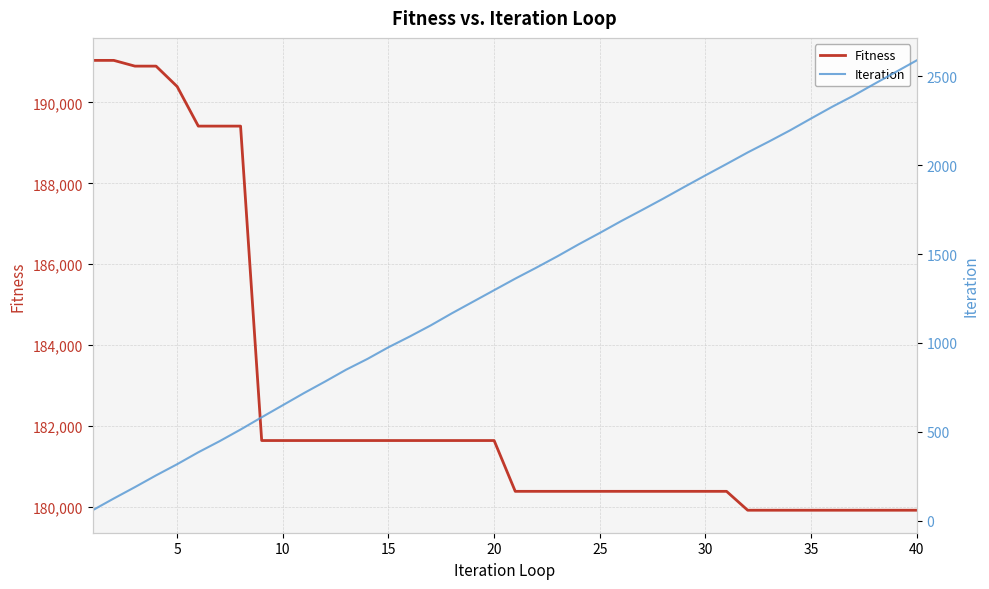

How many distinct data groups are displayed?

2